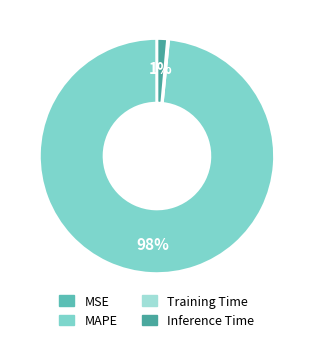

Is it true that MSE is 0% of the pie?

True